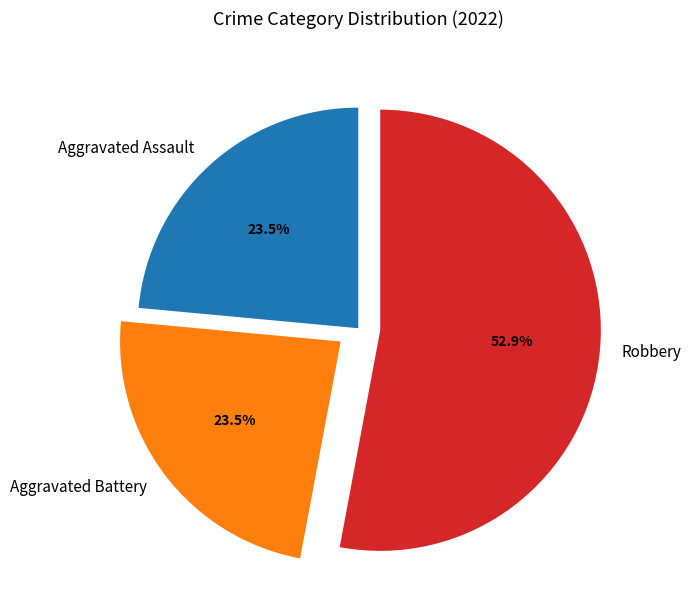

Which category has the biggest portion of the pie?

Robbery